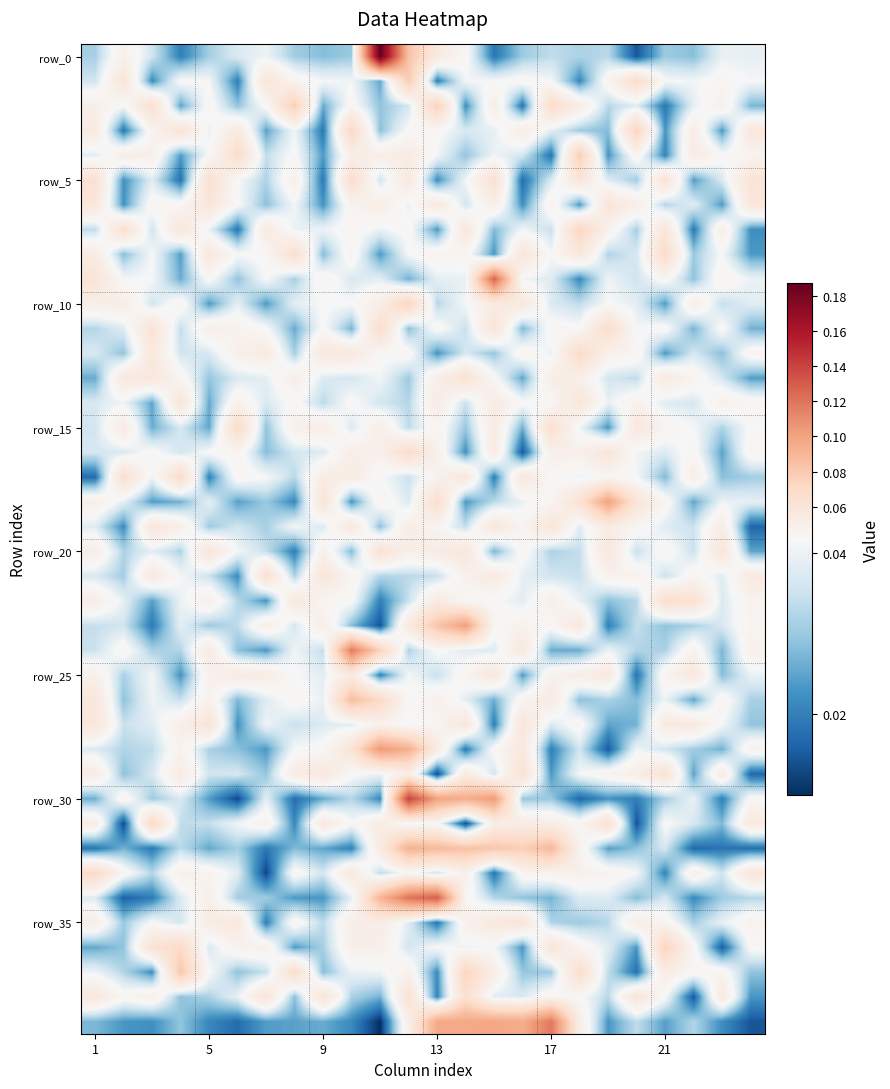

Which series has the largest range (max minus min)?

row_0